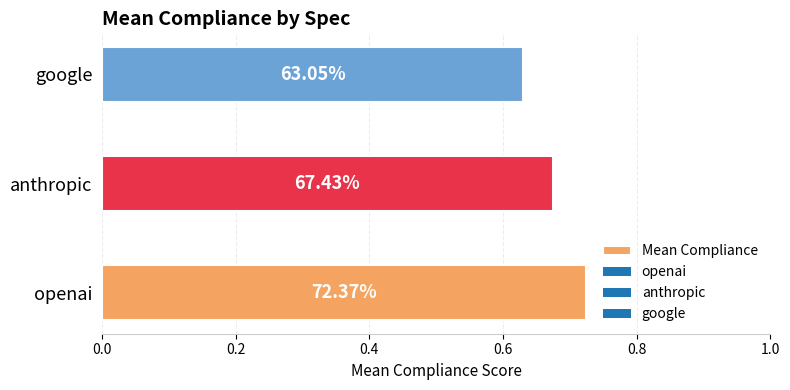

How many bars are there in total?

3